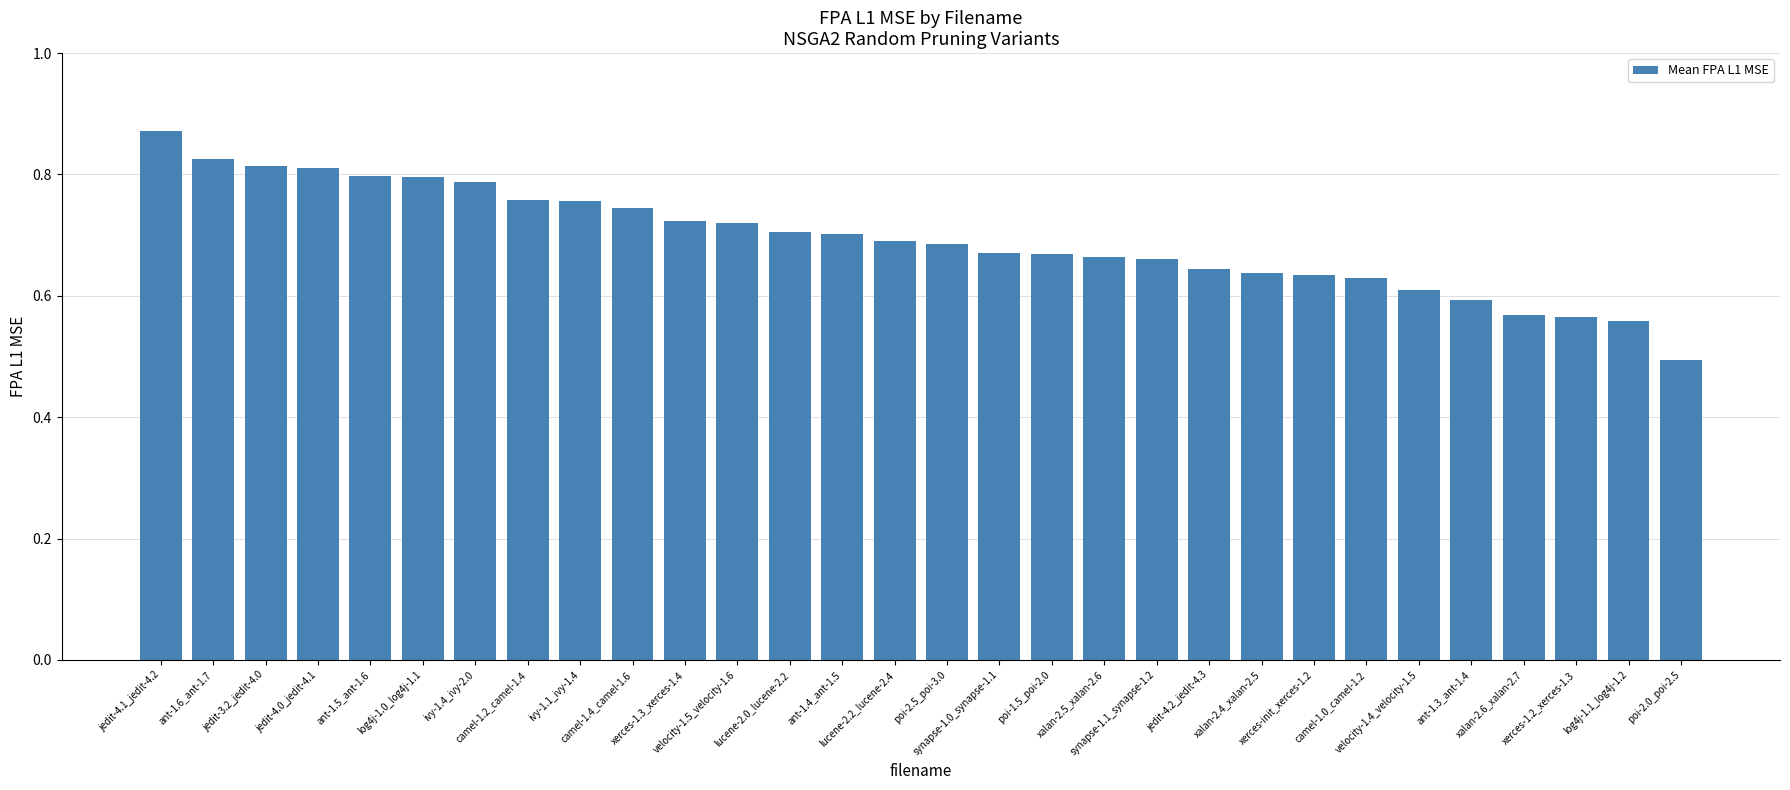

Which has a higher value, ant-1.5_ant-1.6 or ivy-1.4_ivy-2.0?

ant-1.5_ant-1.6